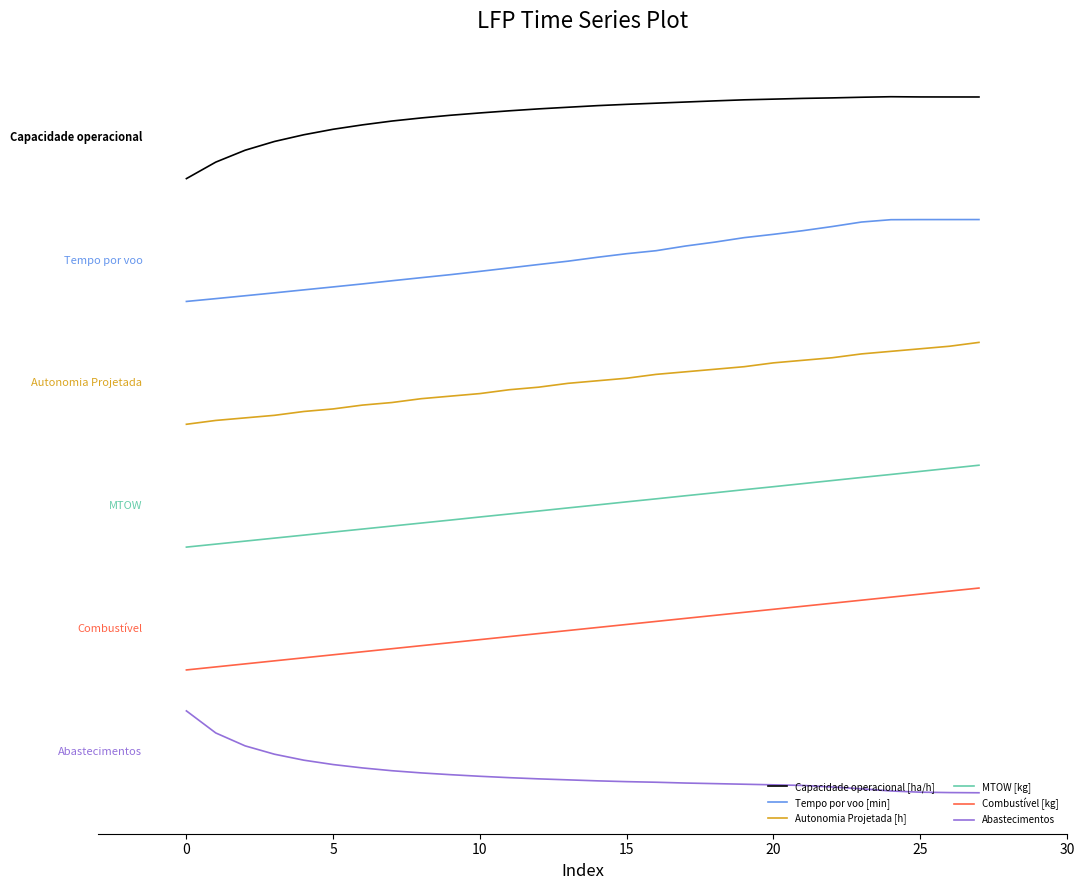

Which series has the widest spread of values?

Capacidade operacional [ha/h]